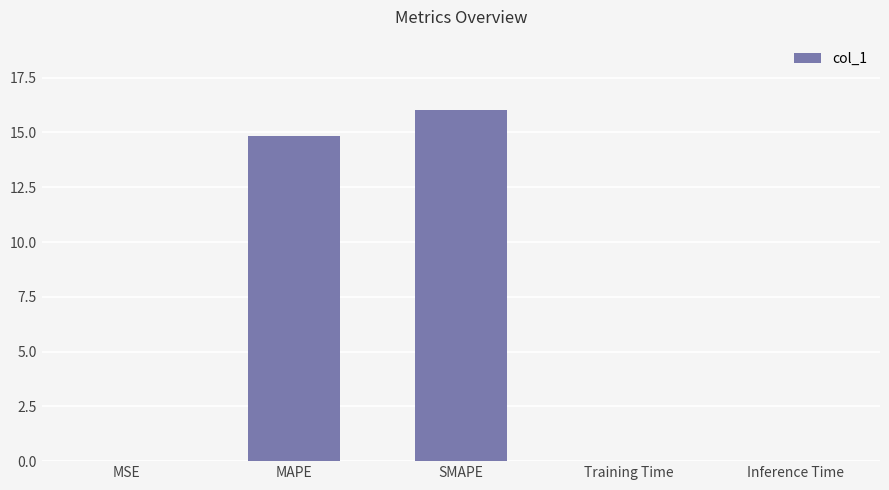

Are the bars grouped side by side (vs. stacked)?

No